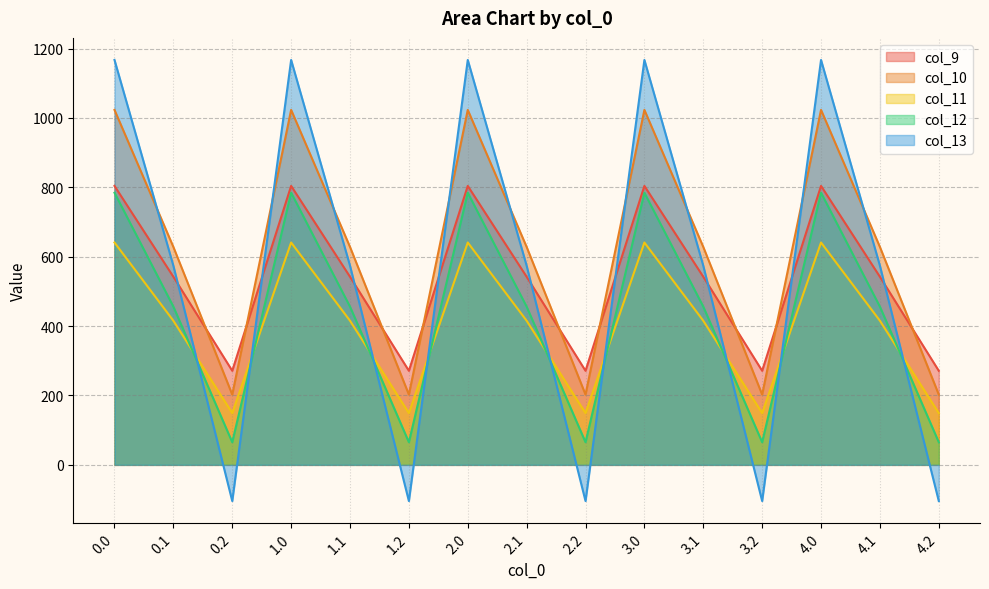

Which category has the lowest value in the col_9 series?

0.2